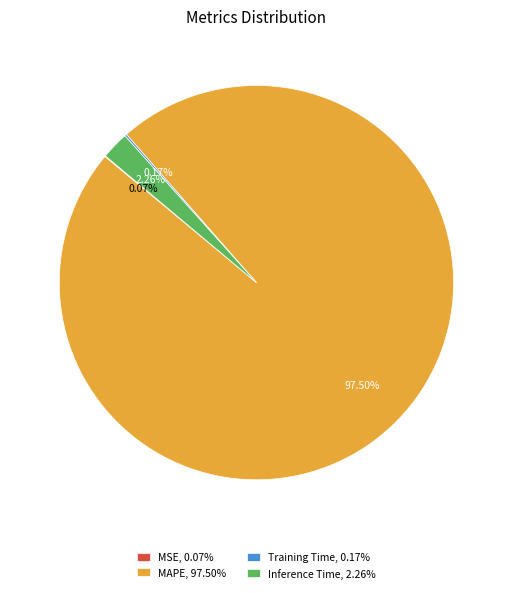

Which slice is the largest?

MAPE